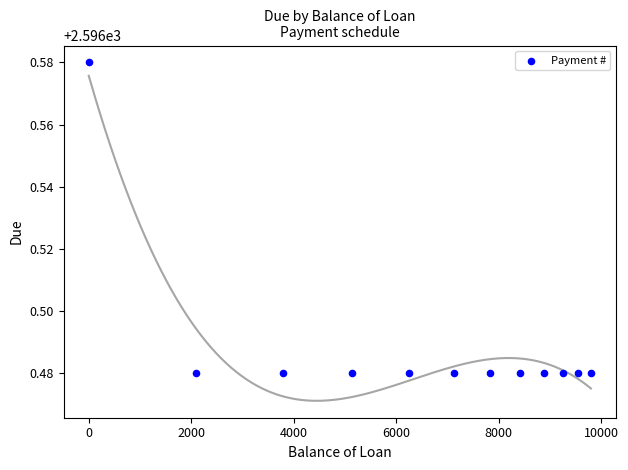

What is the average X value?

6513.1